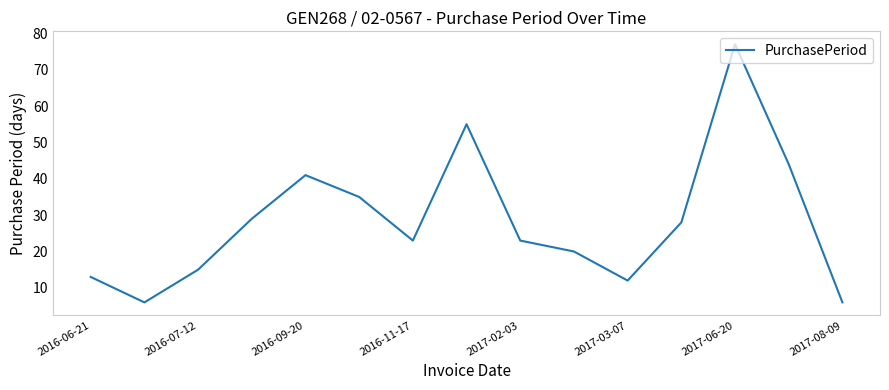

What is the maximum value shown in the chart?

77